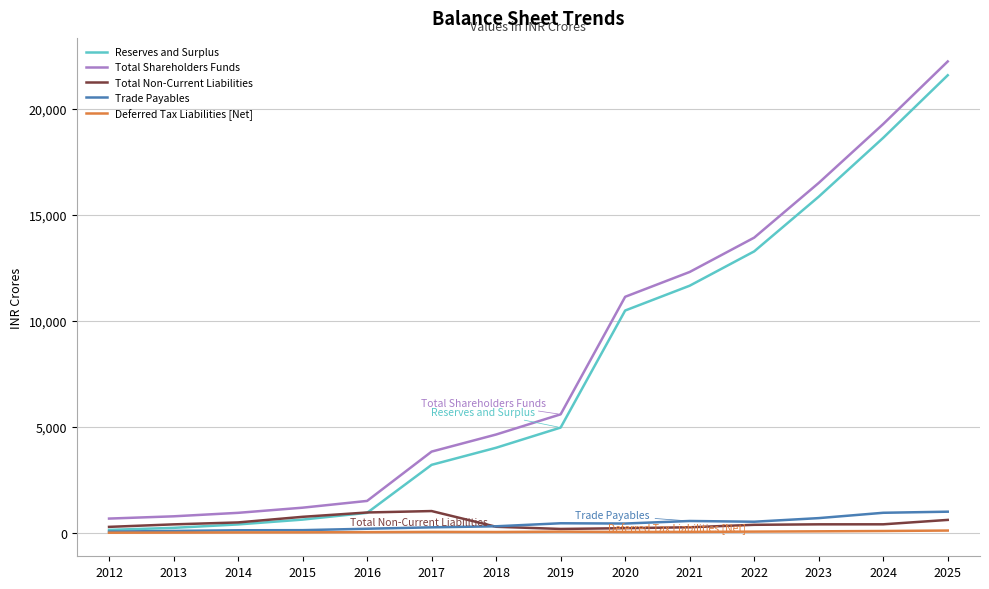

Does the chart have visible grid lines?

Yes